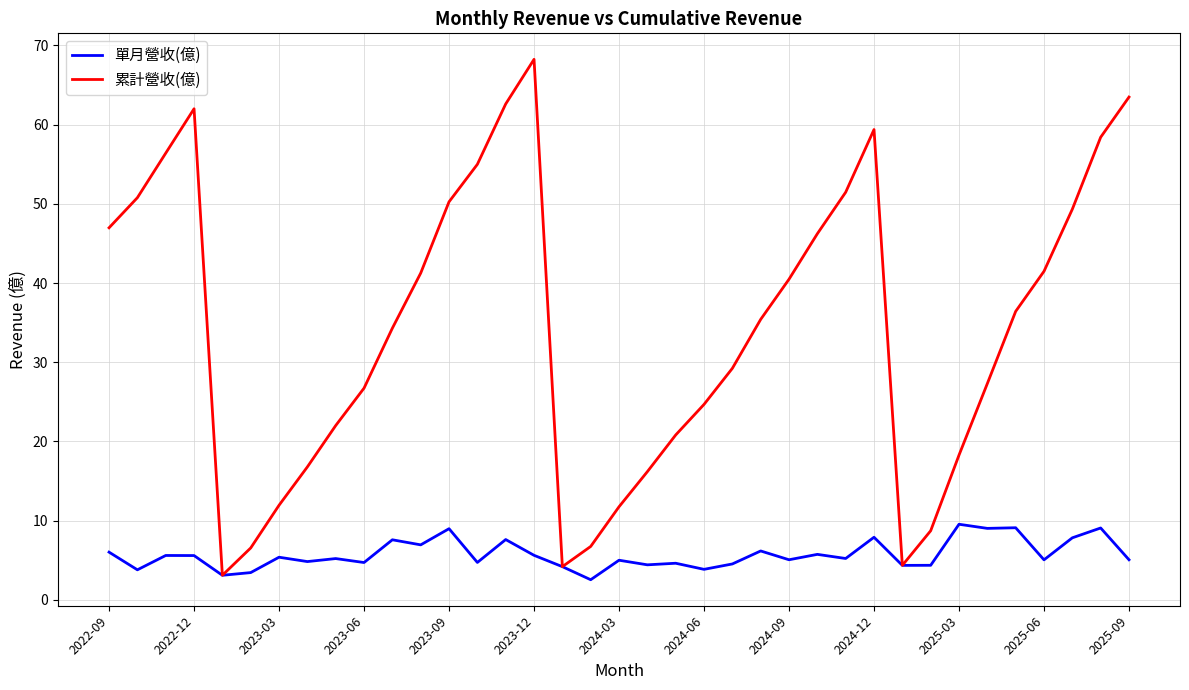

What is the lowest value of the 累計營收(億) series?

3.1